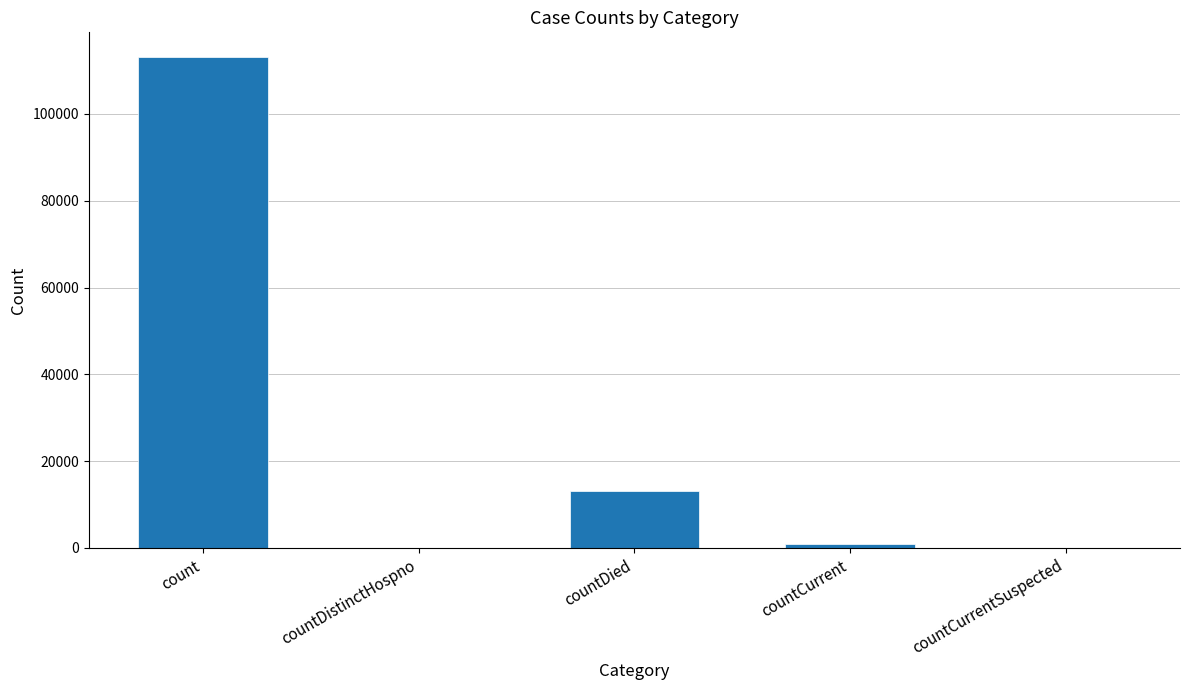

At which label does the data first exceed 958?

count